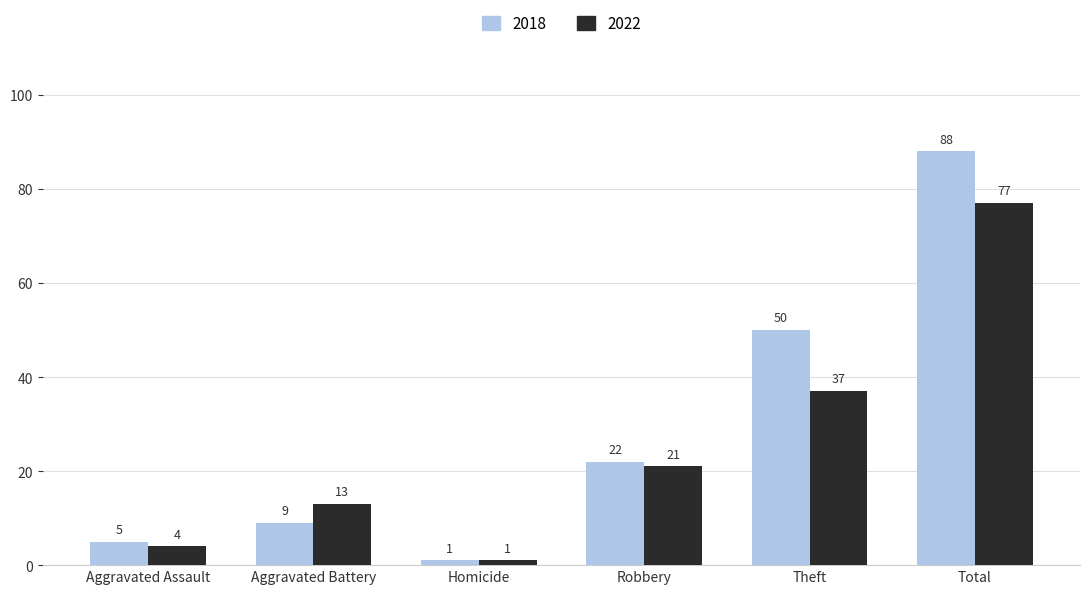

What is the difference between the maximum and minimum values in the 2018 series?

87